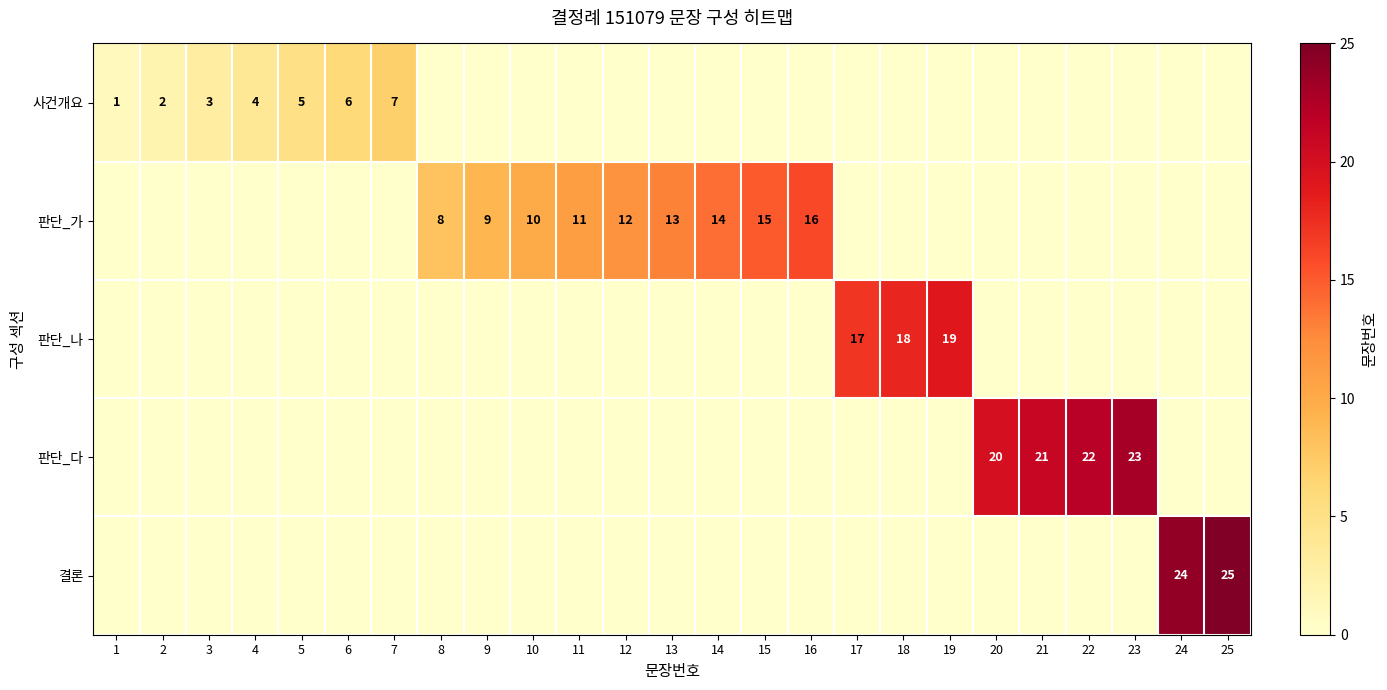

Is it true that 판단_다 equals 23 at 23?

True